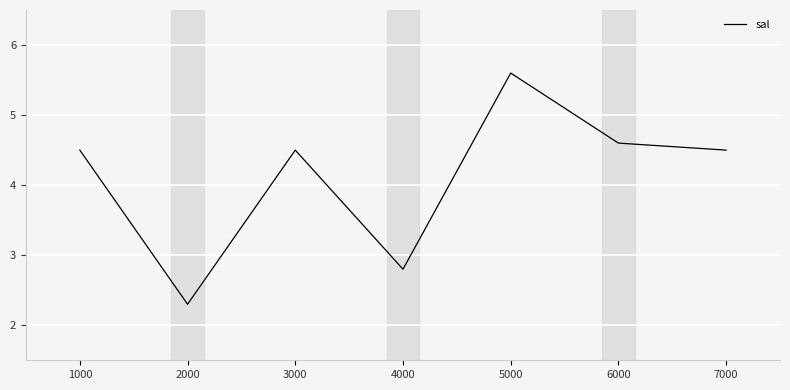

Reading left to right, transcribe all the data shown in this chart.

1000=4.5	2000=2.3	3000=4.5	4000=2.8	5000=5.6	6000=4.6	7000=4.5